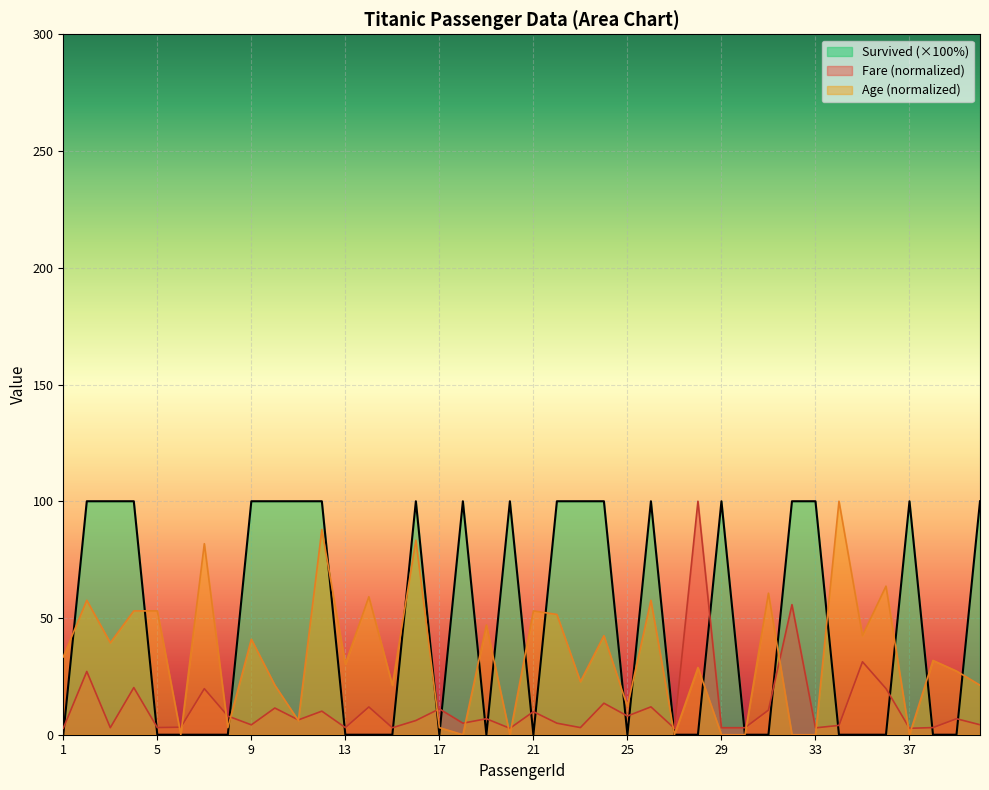

Which series changed the most between 31 and 33?

Survived